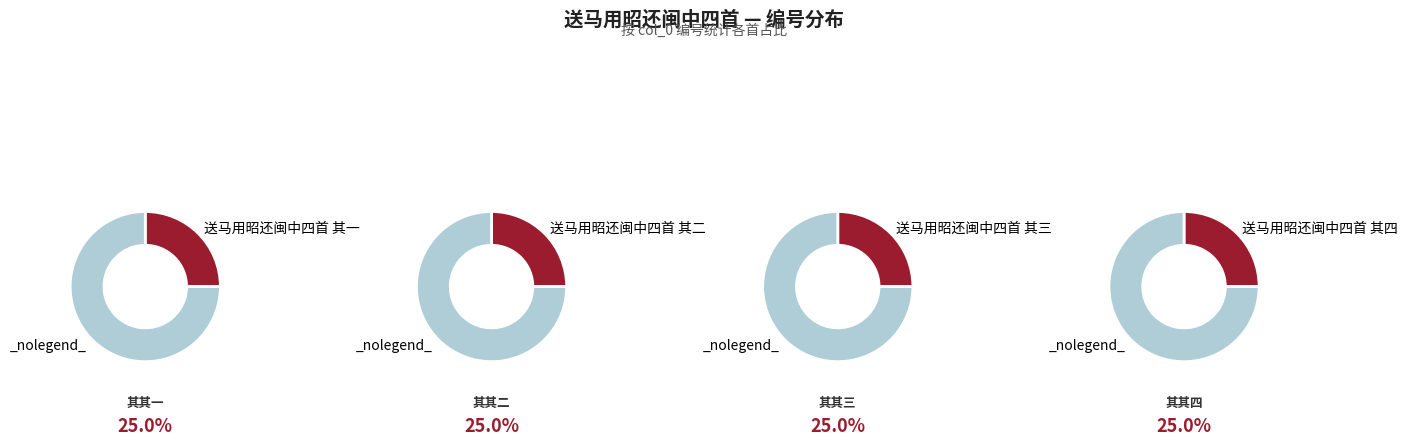

Combined, what portion of the pie is 送马用昭还闽中四首 其四 and 送马用昭还闽中四首 其一?

50.0%